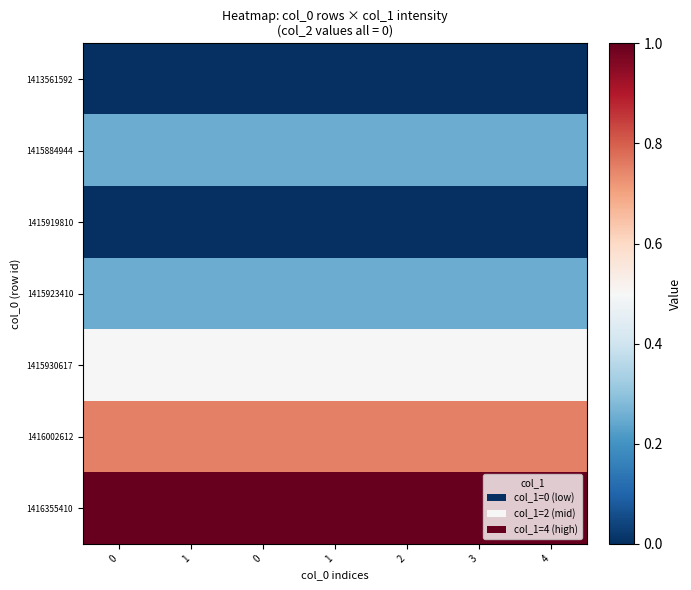

At how many categories does at least one series exceed 0?

7